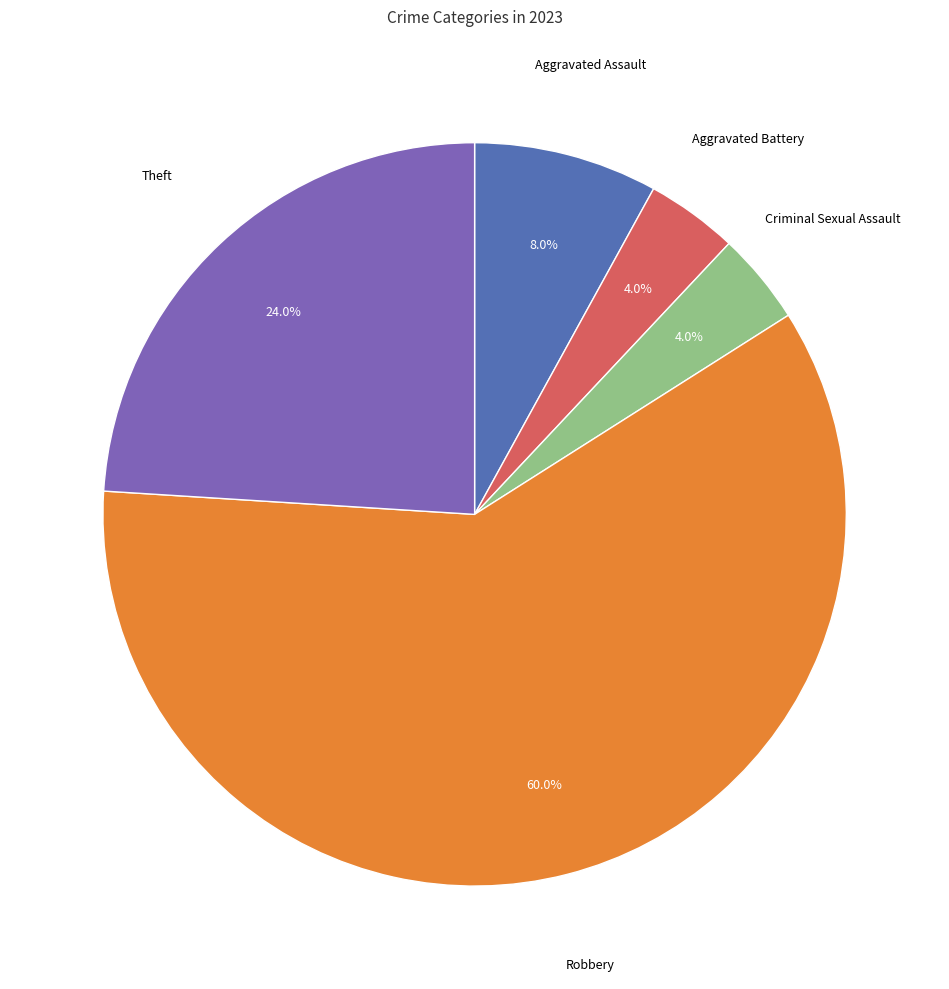

Does any single category account for the majority?

Yes